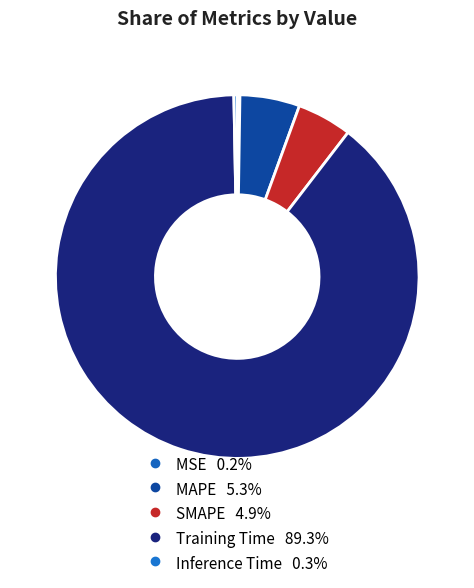

Between MAPE and Training Time, which is larger?

Training Time